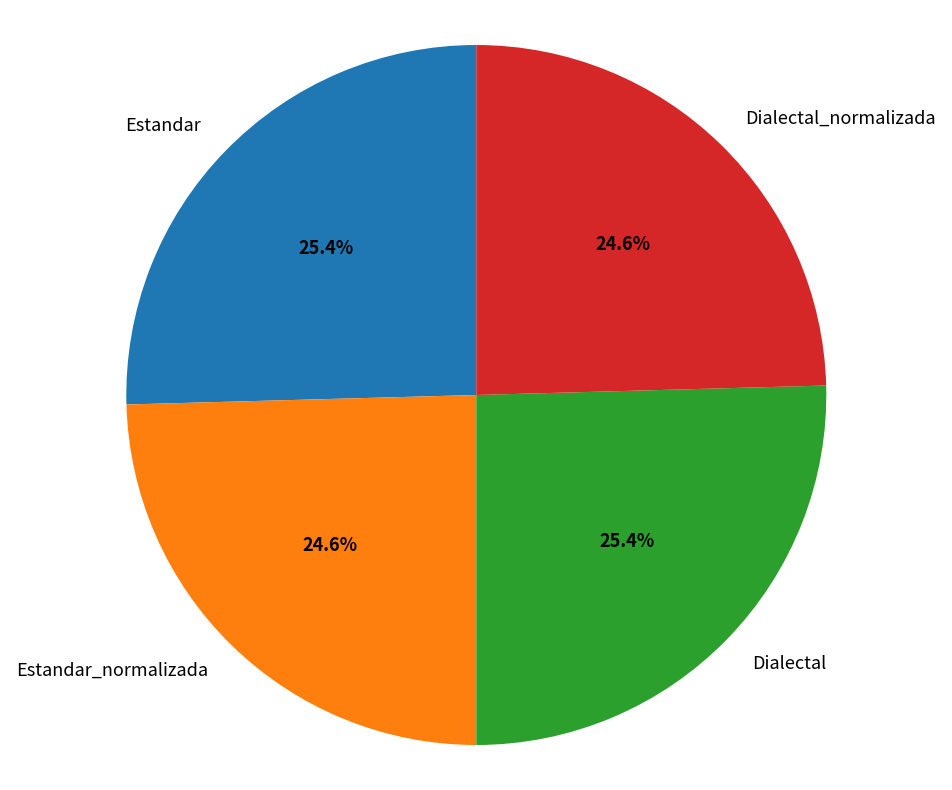

To the nearest percent, what percentage of the pie is Estandar_normalizada?

25%